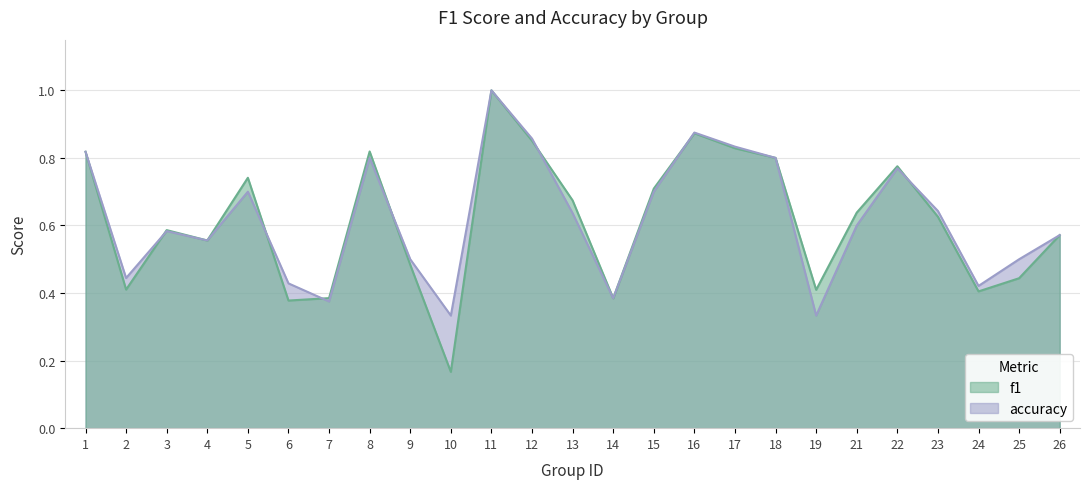

At which label does f1 reach its peak?

11